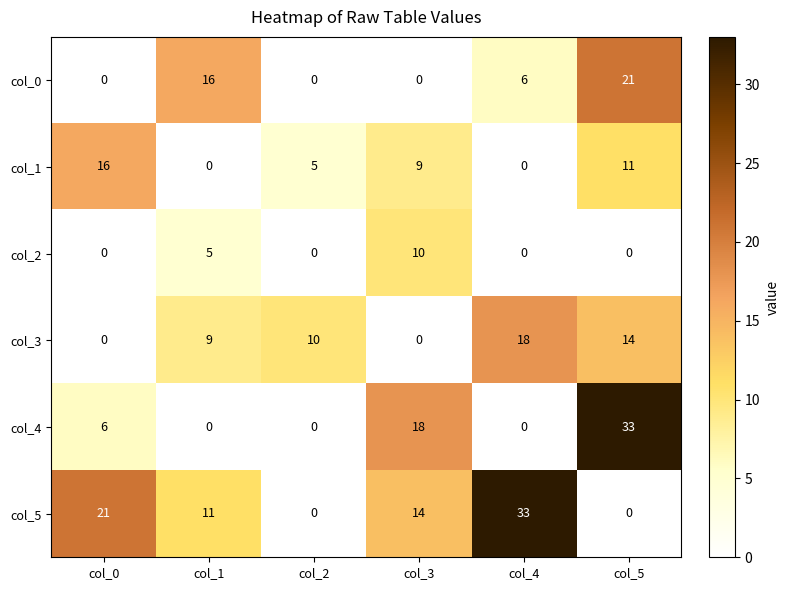

Count the col_5 values in the range 0 to 21.

5